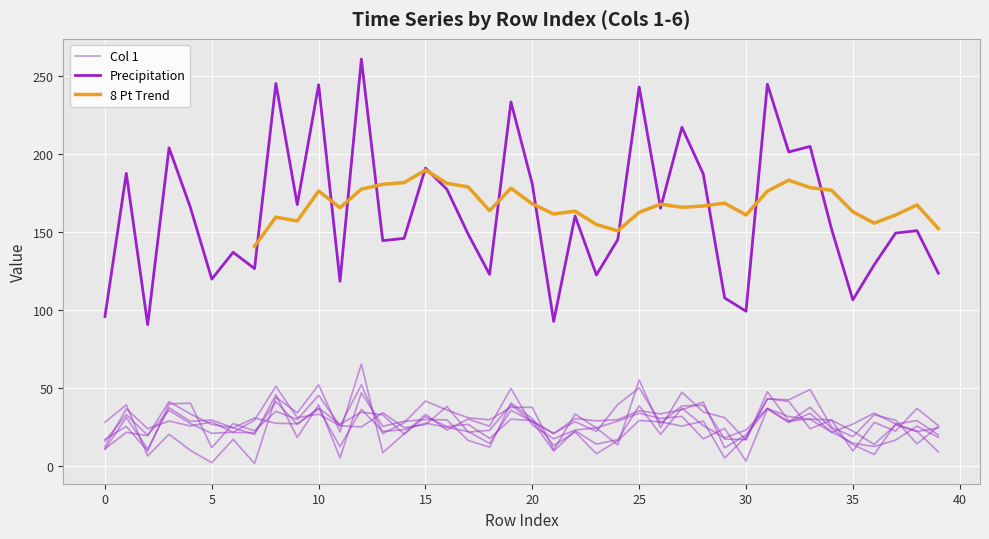

Rank the series by their maximum value, from highest to lowest.

1, 2, 6, 5, 4, 3